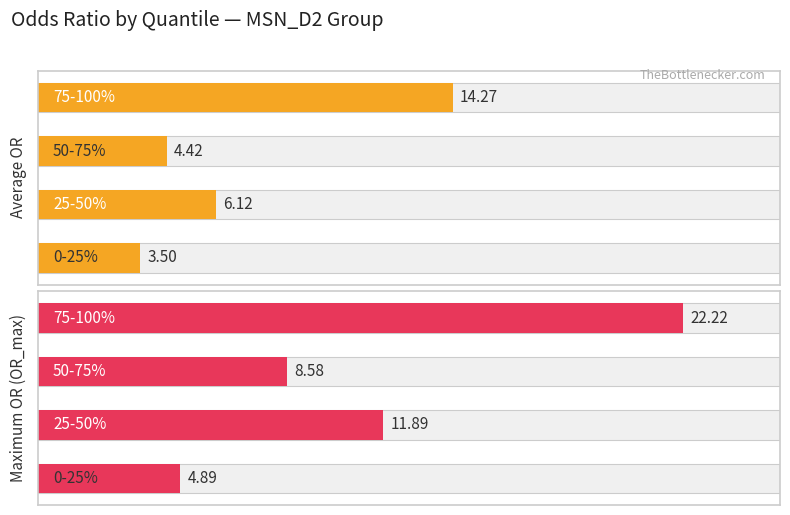

What is the difference between the second highest and second lowest values in the Average OR series?

1.7